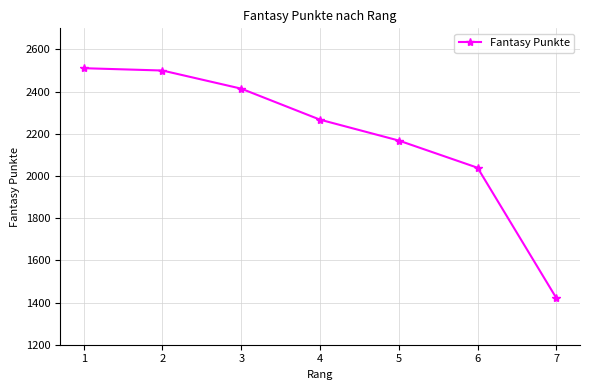

Is it true that the value at 5 is 2168?

True